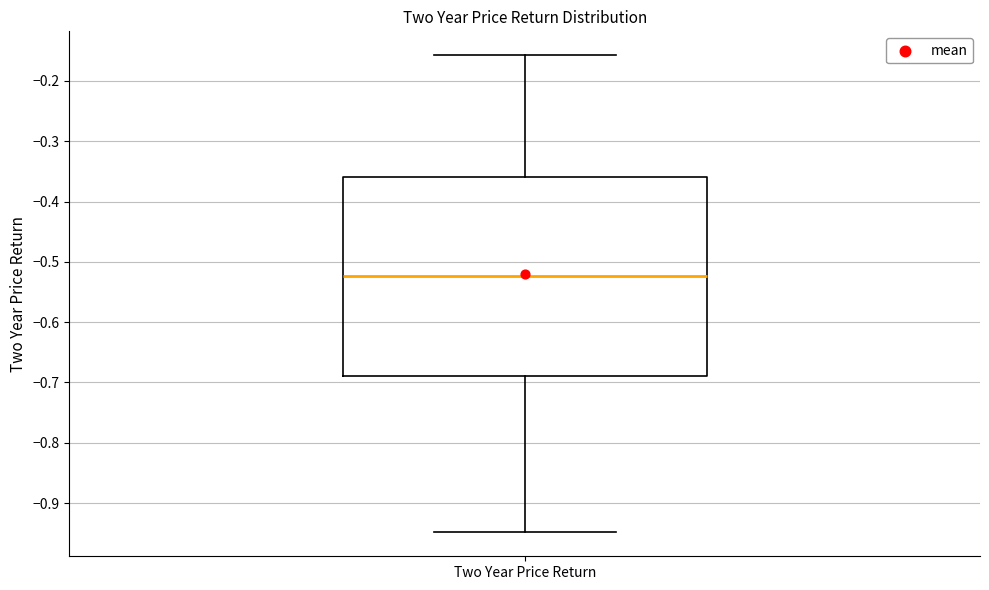

Read this box plot against the y-axis: the position of the median line, the range covered by the box, and the ends of both whiskers. The values are not printed on the chart, so give them approximately, as read against the axis.

median -0.52, box -0.69 to -0.36, whiskers -0.95 to -0.16